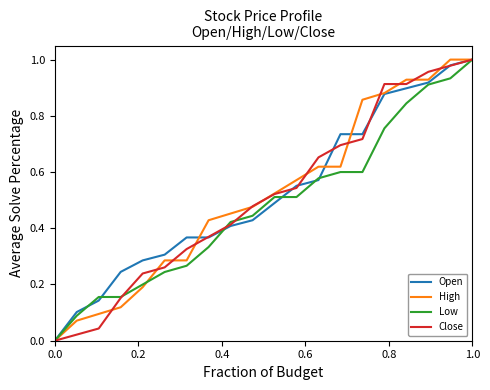

What are all the series names shown in the legend?

Open, High, Low, Close